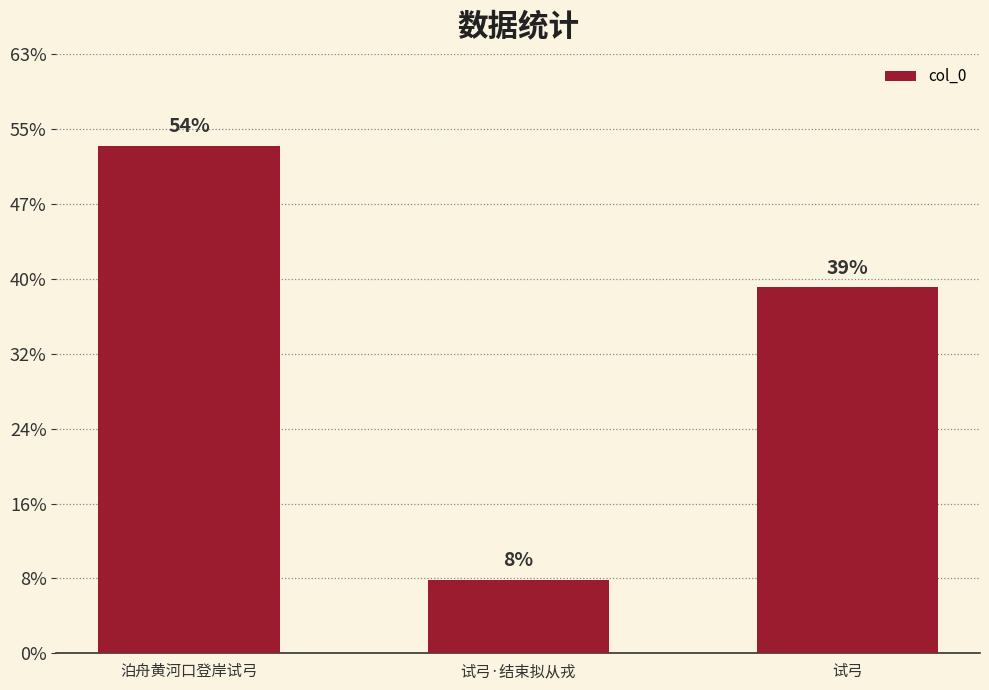

What is the approximate value at 试弓·结束拟从戎, to the nearest 10?

175790